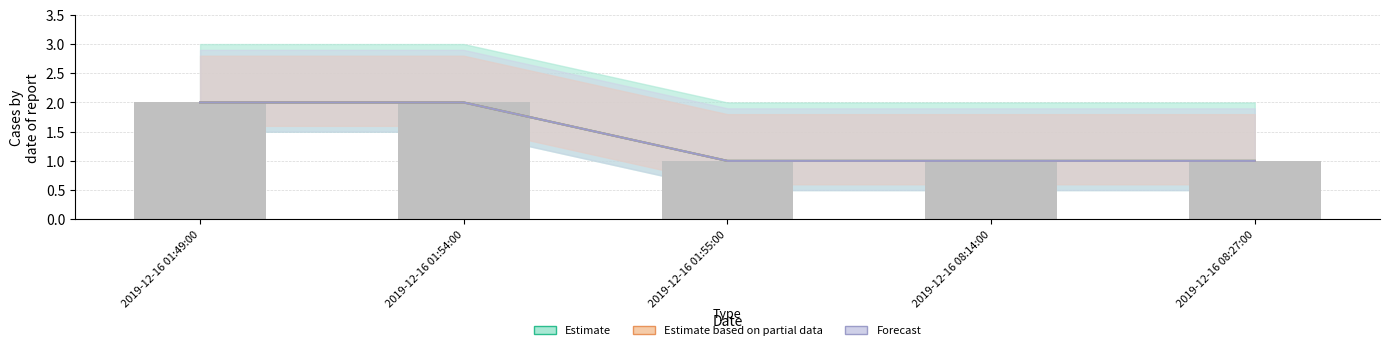

What is the label of the 5th bar from the left?

2019-12-16 08:27:00